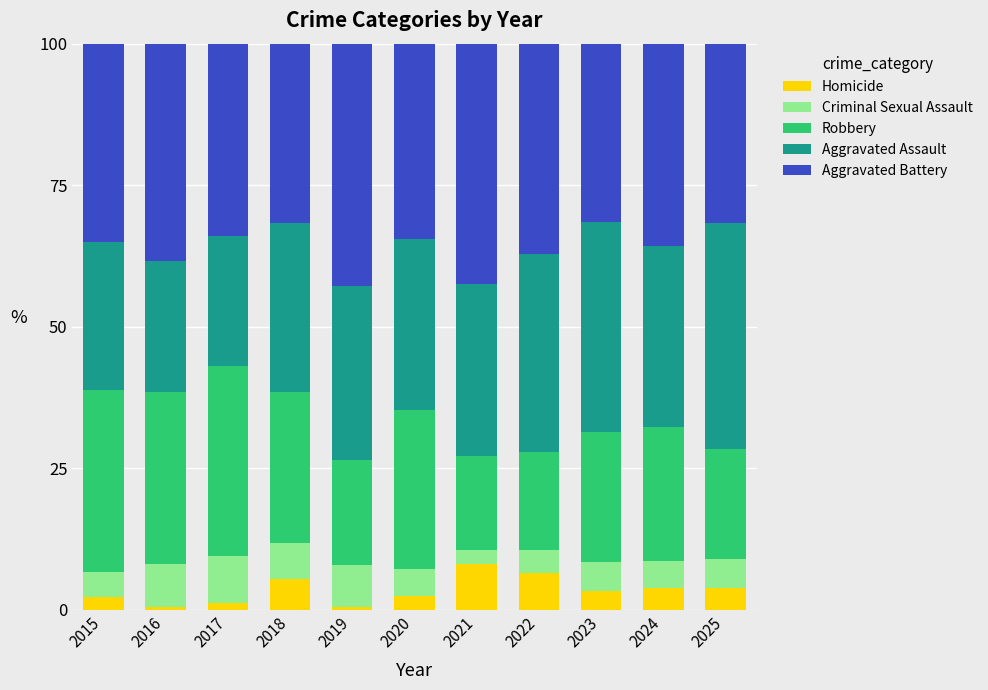

What is the highest value of the Homicide series?

8.1